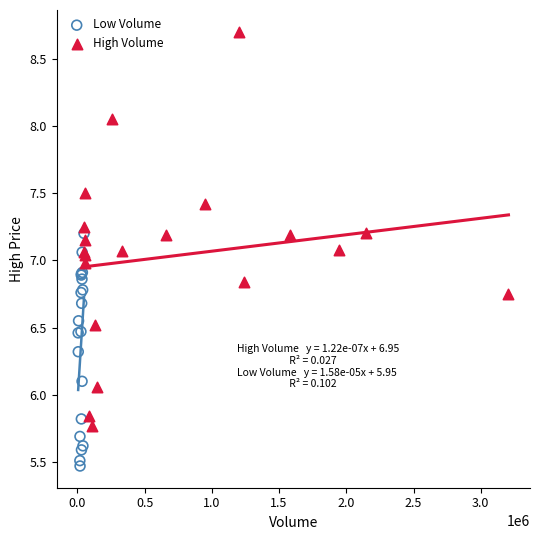

Which series contains the lowest Y value?

Low Volume